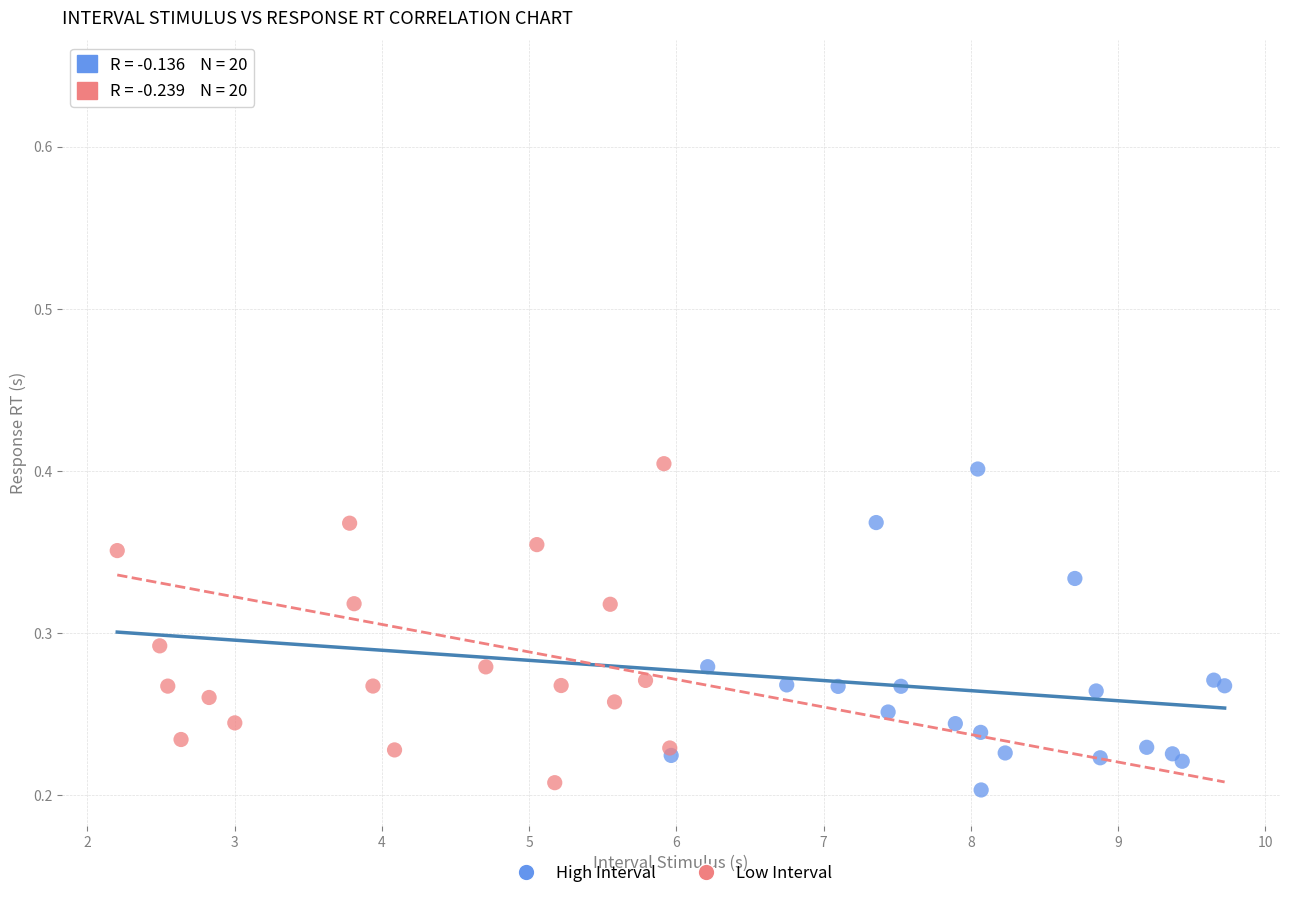

Which series has the largest Y range (max minus min)?

Low Interval